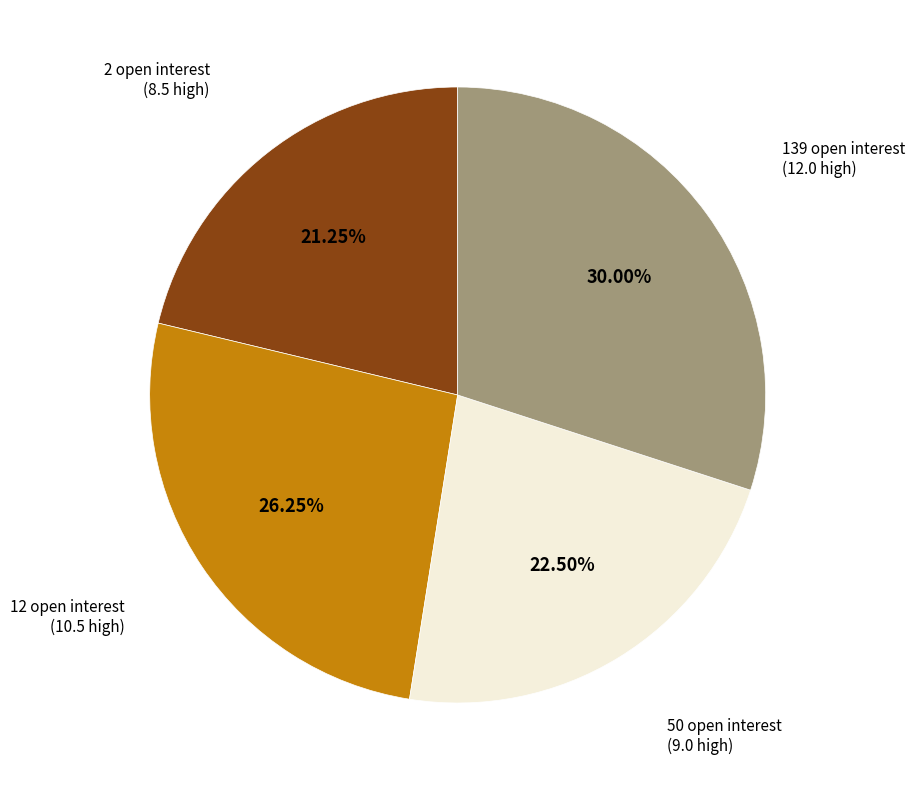

Is there a majority slice in this chart?

No